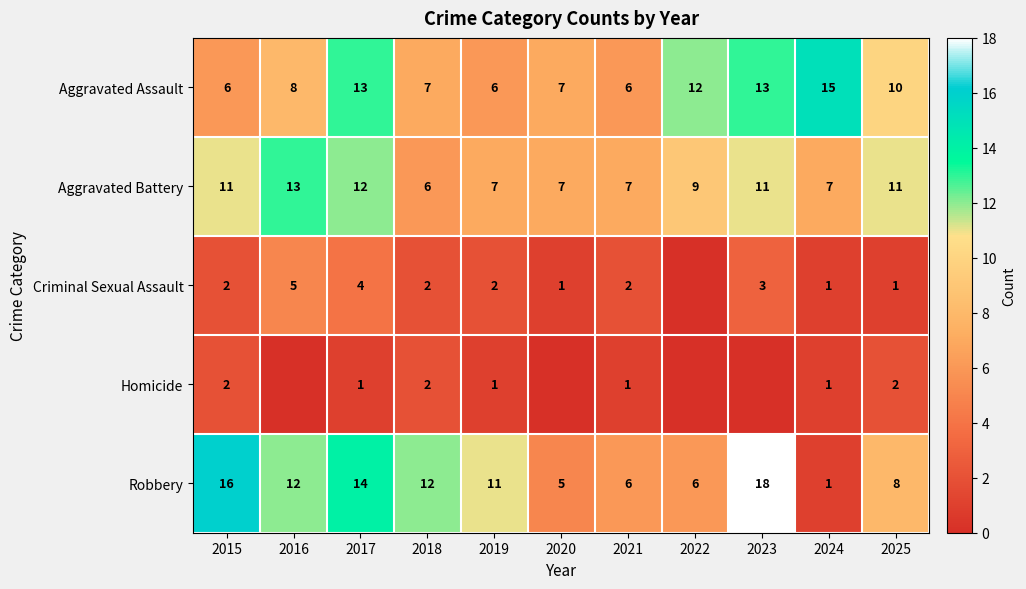

What is the sum of all Aggravated Battery values?

101